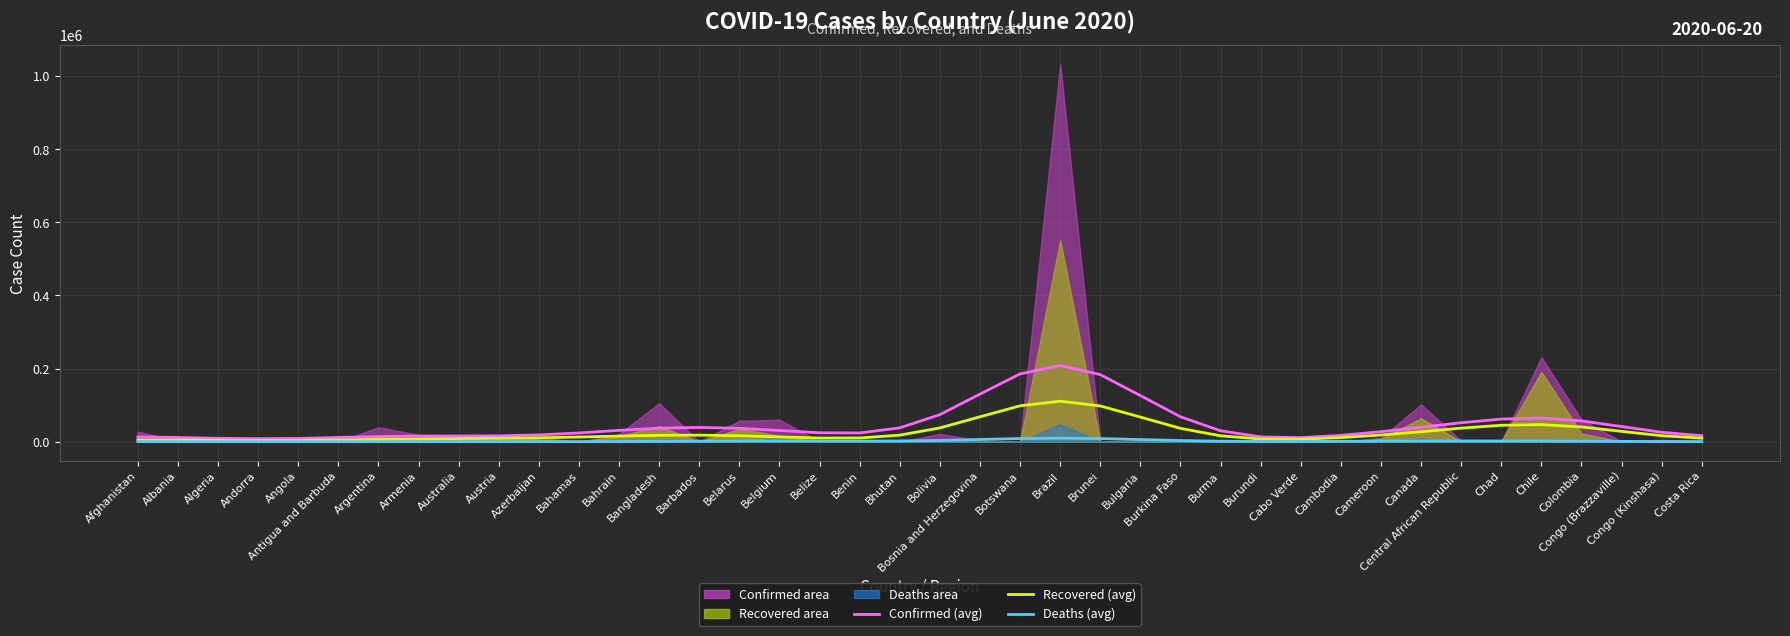

Reading left to right, list all the values displayed in this chart.

Confirmed (avg): Afghanistan=13351	Albania=11621	Algeria=9382	Andorra=8239	Angola=9113	Antigua and Barbuda=11590	Argentina=14172	Armenia=15523	Australia=15669	Austria=16080	Azerbaijan=18617	Bahamas=24060	Bahrain=31126	Bangladesh=36985	Barbados=39109	Belarus=36682	Belgium=30748	Belize=24525	Benin=24020	Bhutan=37919	Bolivia=74080	Bosnia and Herzegovina=130256	Botswana=185493	Brazil=208430	Brunei=183477	Bulgaria=126318	Burkina Faso=68270	Burma=29915	Burundi=13228	Cabo Verde=11224	Cambodia=17319	Cameroon=27508	Canada=39559	Central African Republic=51985	Chad=61977	Chile=64721	Colombia=57006	Congo (Brazzaville)=41585	Congo (Kinshasa)=25848	Costa Rica=16447
Recovered (avg): Afghanistan=4954	Albania=4558	Algeria=3977	Andorra=3598	Angola=3822	Antigua and Barbuda=4793	Argentina=6236	Armenia=7648	Australia=8707	Austria=9562	Azerbaijan=10784	Bahamas=12845	Bahrain=15465	Bangladesh=17567	Barbados=18017	Belarus=16378	Belgium=13180	Belize=10111	Benin=10246	Bhutan=18065	Bolivia=37759	Bosnia and Herzegovina=68214	Botswana=98222	Brazil=110910	Brunei=97869	Bulgaria=67489	Burkina Faso=36564	Burma=16180	Burundi=7513	Cabo Verde=6994	Cambodia=11279	Cameroon=18422	Canada=27387	Central African Republic=37128	Chad=45013	Chile=46882	Colombia=40438	Congo (Brazzaville)=28352	Congo (Kinshasa)=16504	Costa Rica=9630
Deaths (avg): Afghanistan=379	Albania=358	Algeria=322	Andorra=289	Angola=282	Antigua and Barbuda=306	Argentina=341	Armenia=360	Australia=351	Austria=330	Azerbaijan=332	Bahamas=406	Bahrain=611	Bangladesh=988	Barbados=1498	Belarus=1960	Belgium=2129	Belize=1946	Benin=1734	Bhutan=2107	Bolivia=3607	Bosnia and Herzegovina=6171	Botswana=8768	Brazil=9862	Brunei=8690	Bulgaria=5987	Burkina Faso=3241	Burma=1439	Burundi=698	Cabo Verde=709	Cambodia=1136	Cameroon=1677	Canada=2060	Central African Republic=2160	Chad=2026	Chile=1756	Colombia=1391	Congo (Brazzaville)=973	Congo (Kinshasa)=601	Costa Rica=384